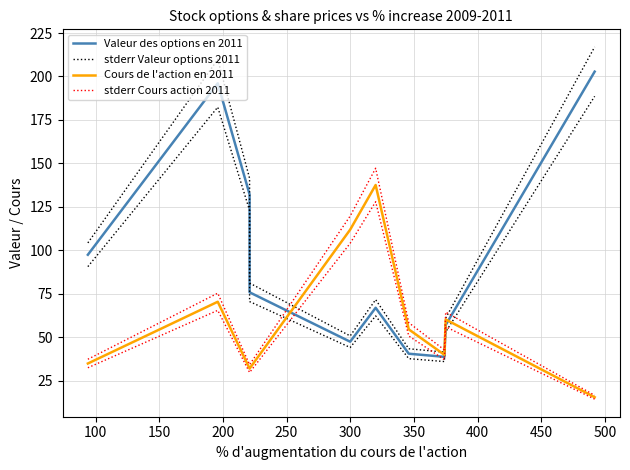

Is the value of stderr Cours action 2011 at 200 greater than the value of Valeur des options en 2011 at 500?

No